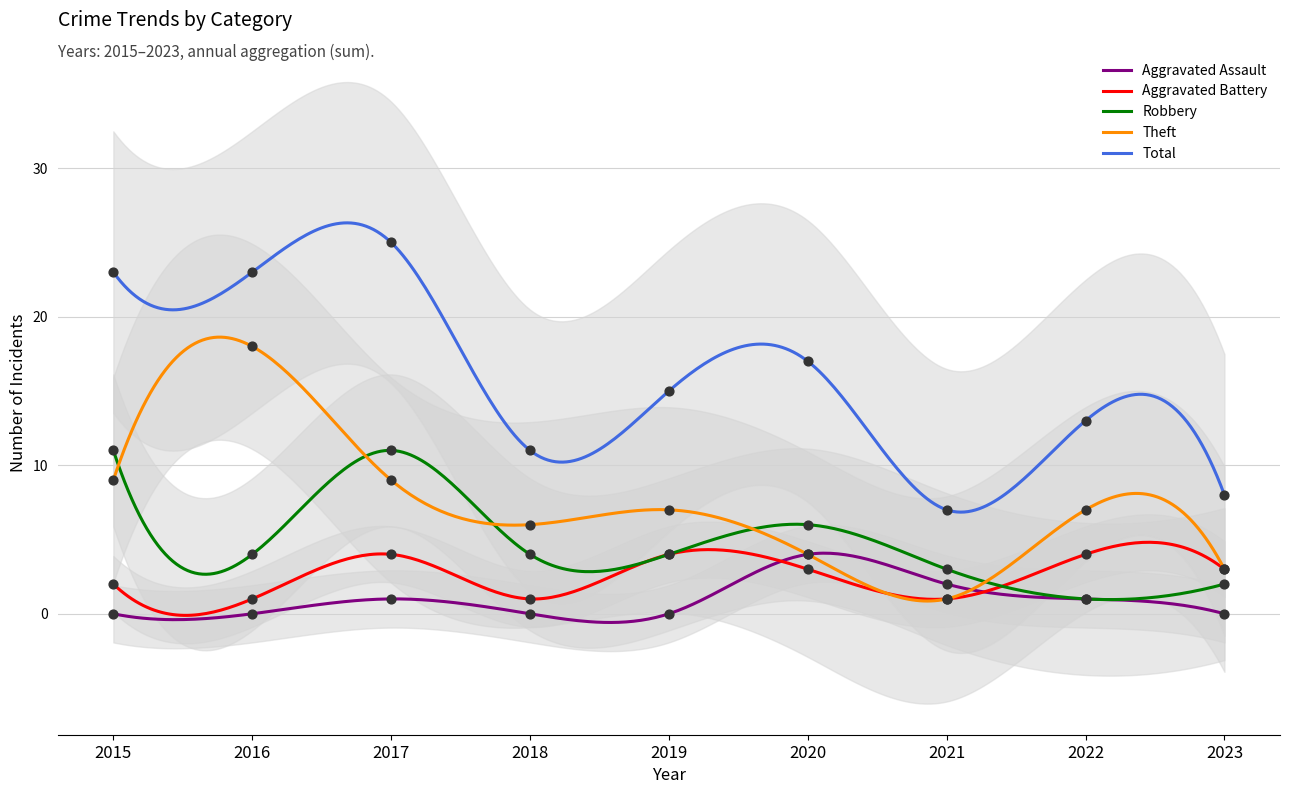

Which series has the largest total across all categories?

Total